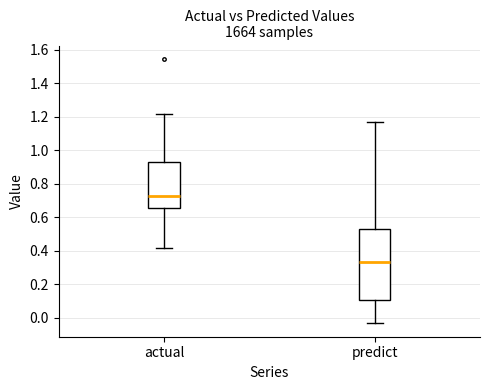

Reading left to right, read every box against the y-axis: the position of its median line, the range the box covers, and the ends of its whiskers. The values are not printed on the chart, so give them approximately, as read against the axis.

actual: median 0.72, box 0.66 to 0.94, whiskers 0.42 to 1.22
predict: median 0.34, box 0.10 to 0.54, whiskers -0.04 to 1.16